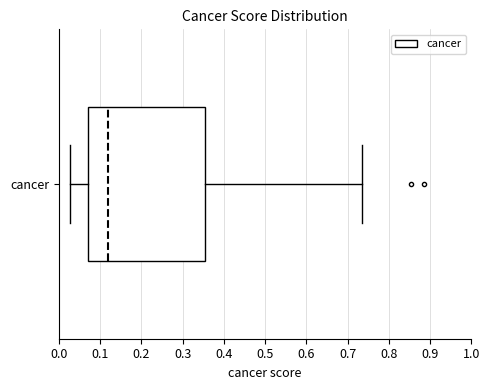

Transcribe this box plot: give where the median line is, the range the box spans, and where the two whiskers end, as read against the x-axis. The values are not printed on the chart, so give them approximately, as read against the axis.

median 0.12, box 0.07 to 0.35, whiskers 0.03 to 0.74